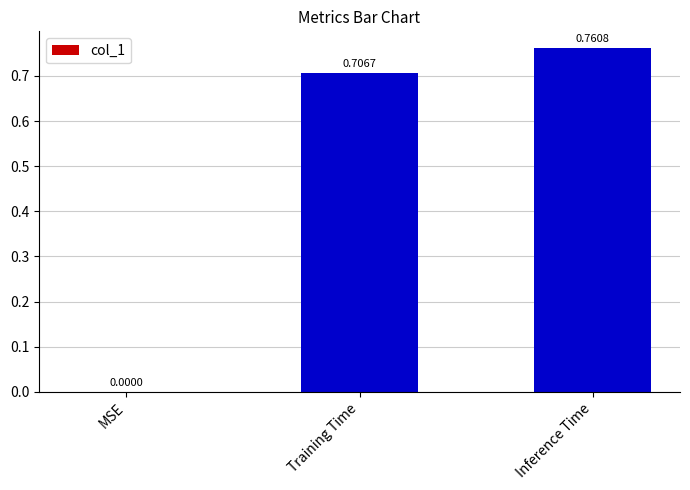

Are the bars horizontal?

No